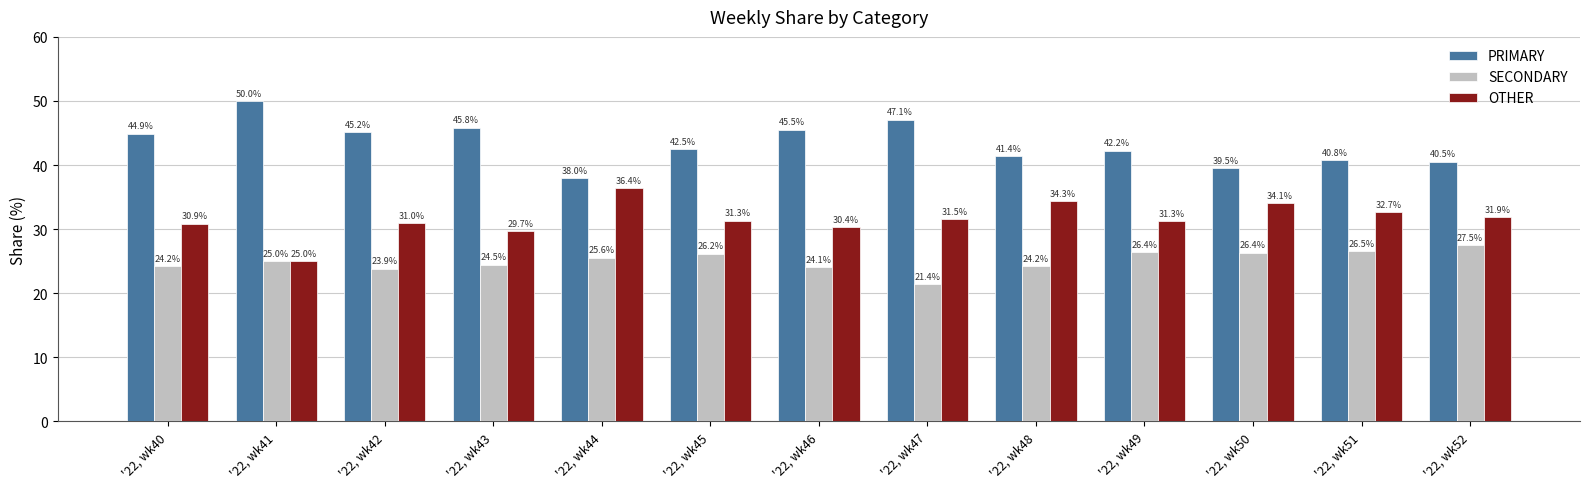

How many bars are there in total?

39